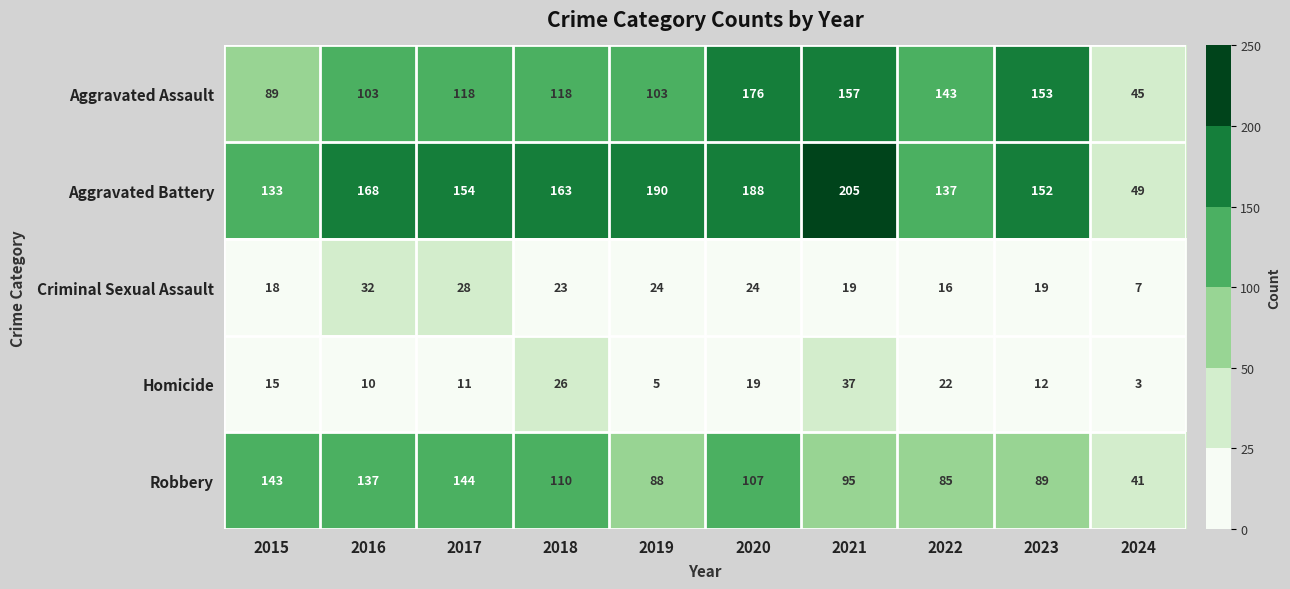

What is the total value across all series at 2024?

145